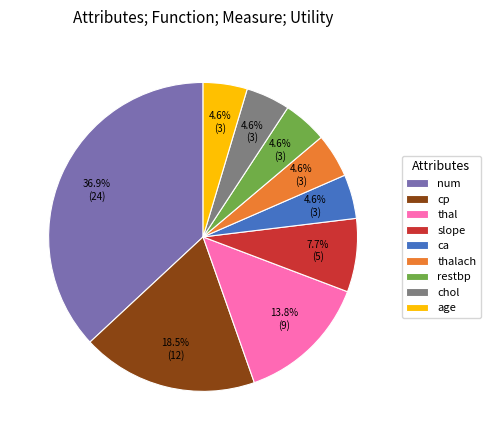

Do thalach and num together represent more than half of the pie?

No